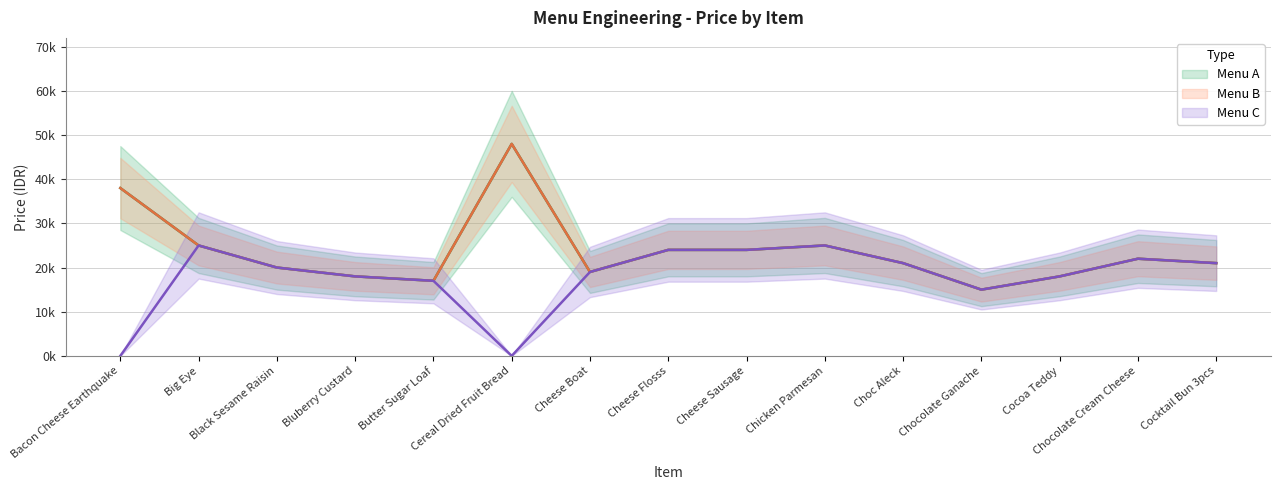

Between Chocolate Ganache and Cocoa Teddy, which series saw the biggest shift?

Menu A Price